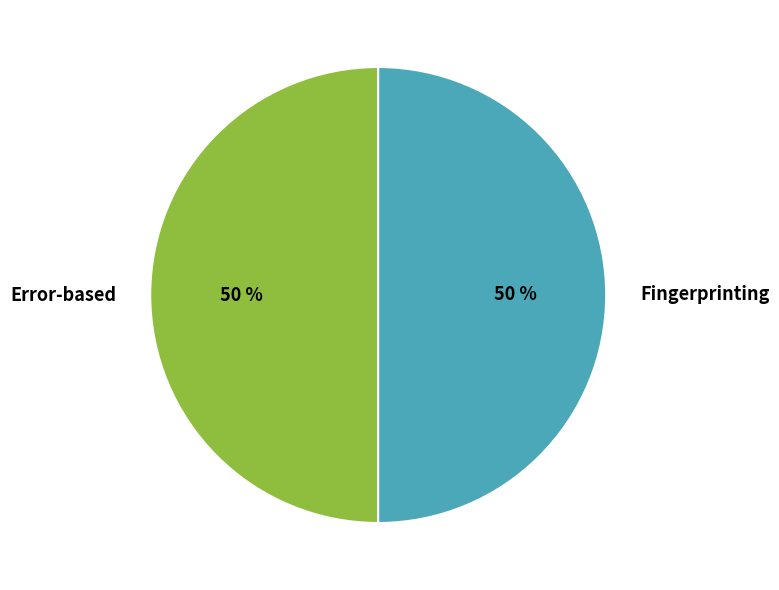

What is the ratio of the value at Fingerprinting to the value at Error-based?

1.0